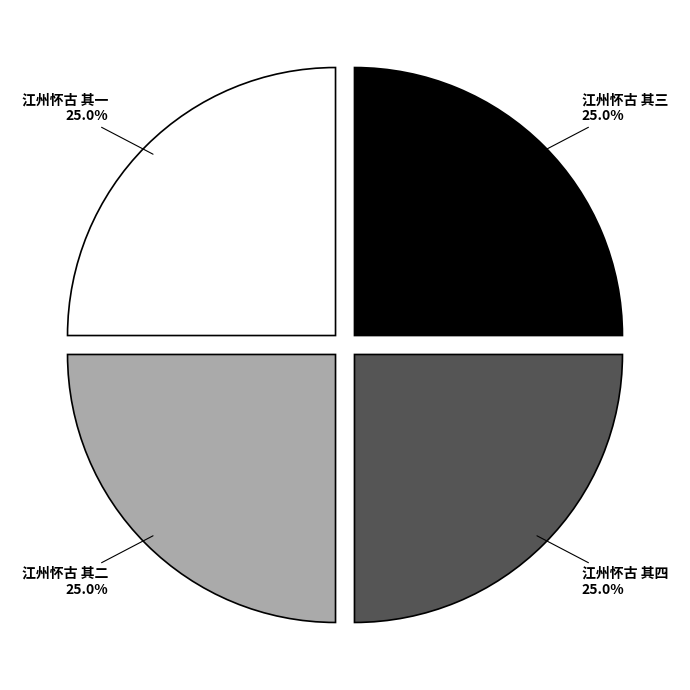

Does 江州怀古 其一 account for over 50% of the chart?

No